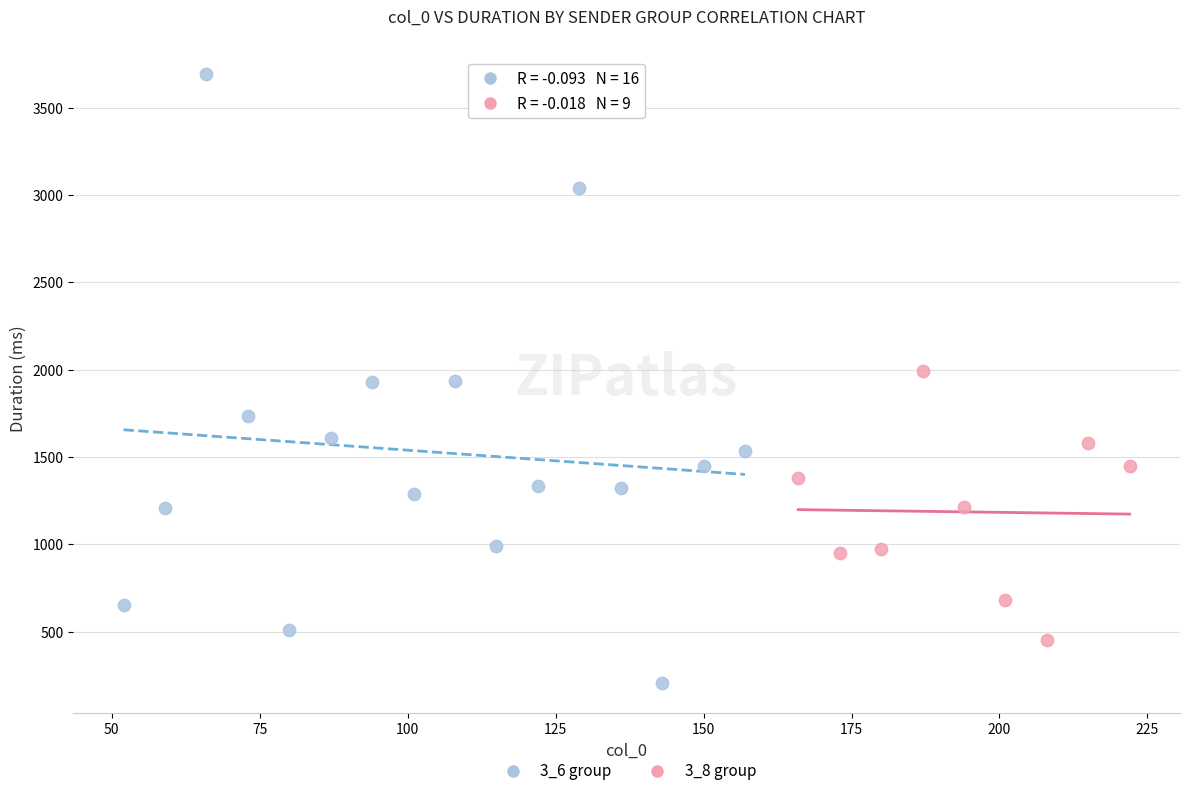

Which series reaches the maximum Y coordinate?

3_6 group